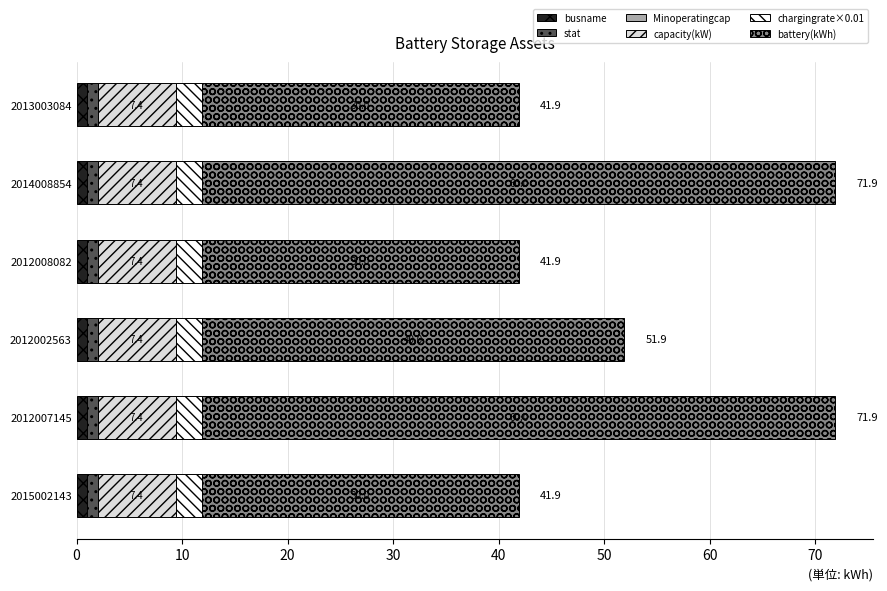

What is the minimum value for busname?

1.0